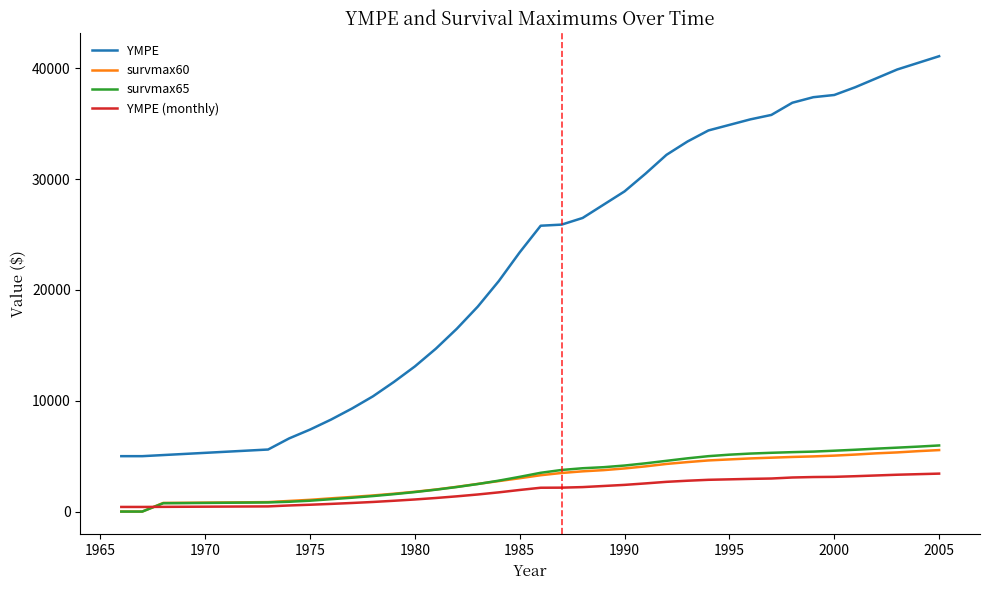

True or false: survmax65 and YMPE cross at least once.

False